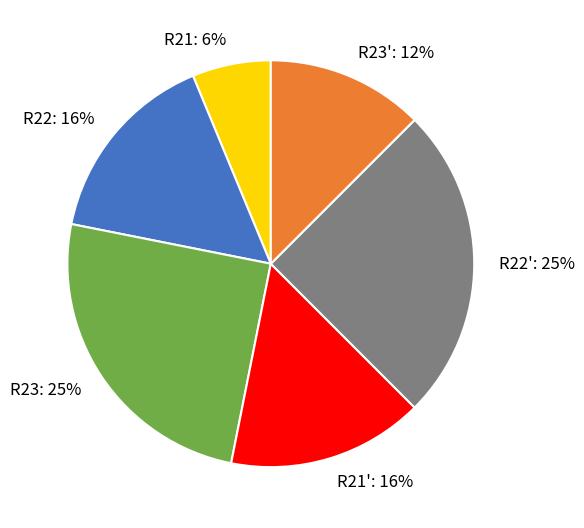

To the nearest percent, what portion does R21' represent?

16%